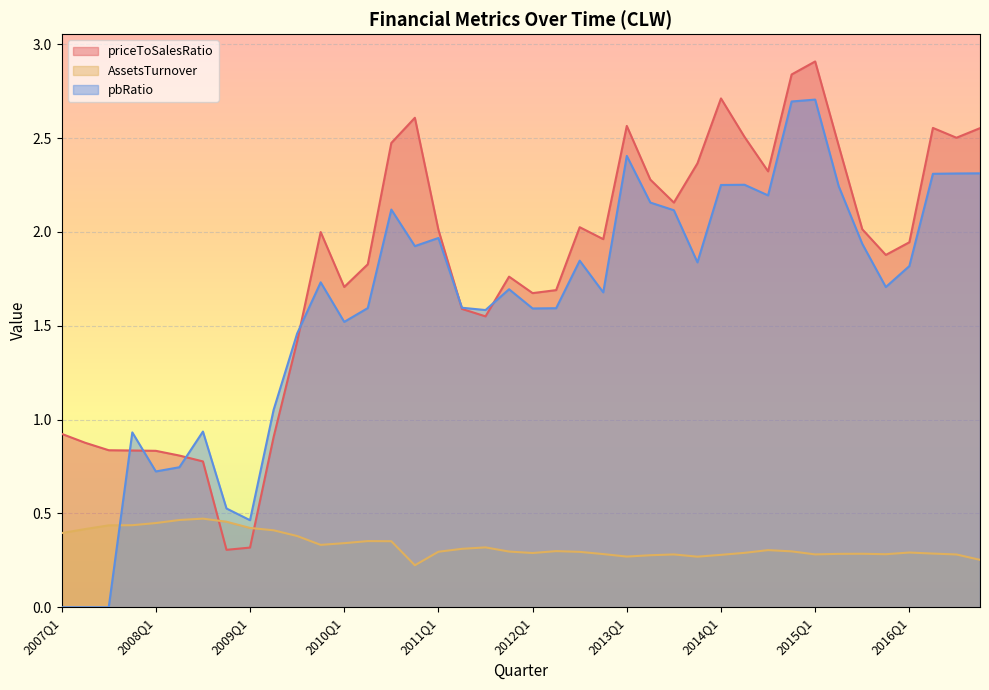

Which series has the largest total across all categories?

priceToSalesRatio